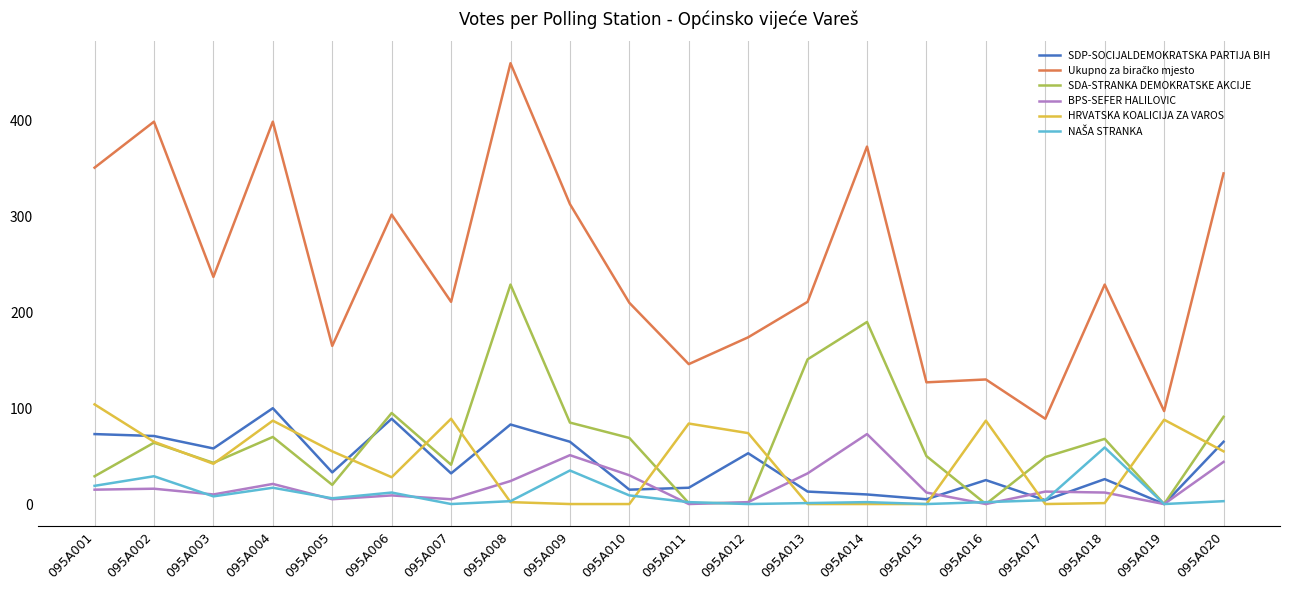

Is the value of BPS-SEFER HALILOVIC at 095A003 greater than the value of SDP-SOCIJALDEMOKRATSKA PARTIJA BIH at 095A003?

No